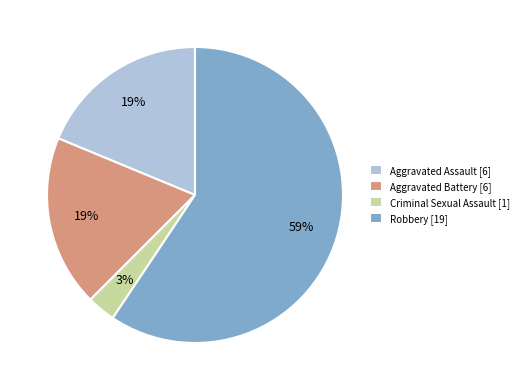

Is it true that Aggravated Assault is 6% of the pie?

False